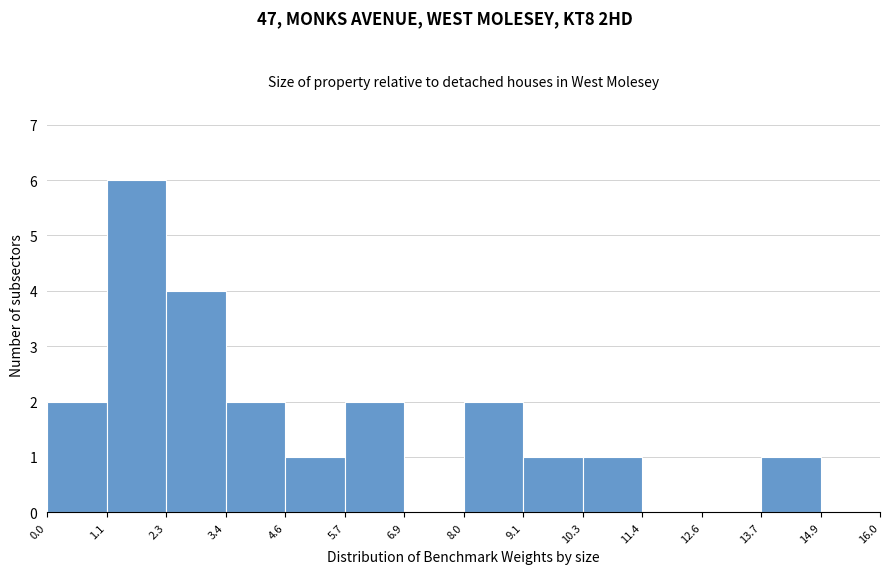

Reading left to right, list every bar in this chart as the range it spans on the x-axis followed by its height. The values are not printed on the chart, so give them approximately, as read against the axis.

0.0 to 1.1: 2
1.1 to 2.3: 6
2.3 to 3.4: 4
3.4 to 4.6: 2
4.6 to 5.7: 1
5.7 to 6.9: 2
6.9 to 8.0: 0
8.0 to 9.1: 2
9.1 to 10.3: 1
10.3 to 11.4: 1
11.4 to 12.6: 0
12.6 to 13.7: 0
13.7 to 14.9: 1
14.9 to 16.0: 0